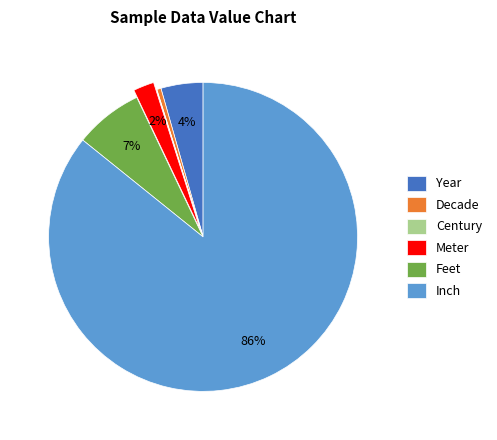

What is the largest slice in the pie chart?

Inch